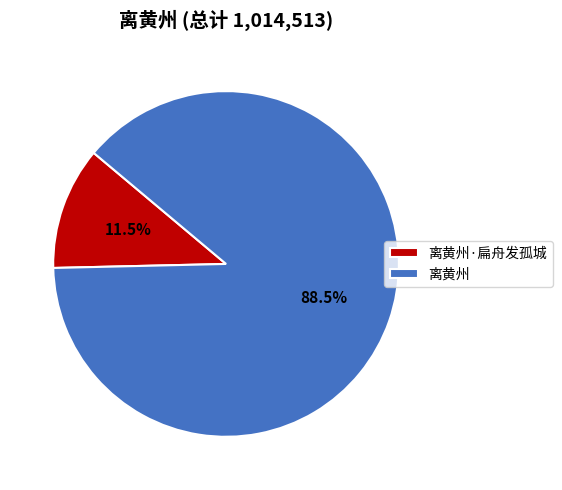

Is there a majority slice in this chart?

Yes